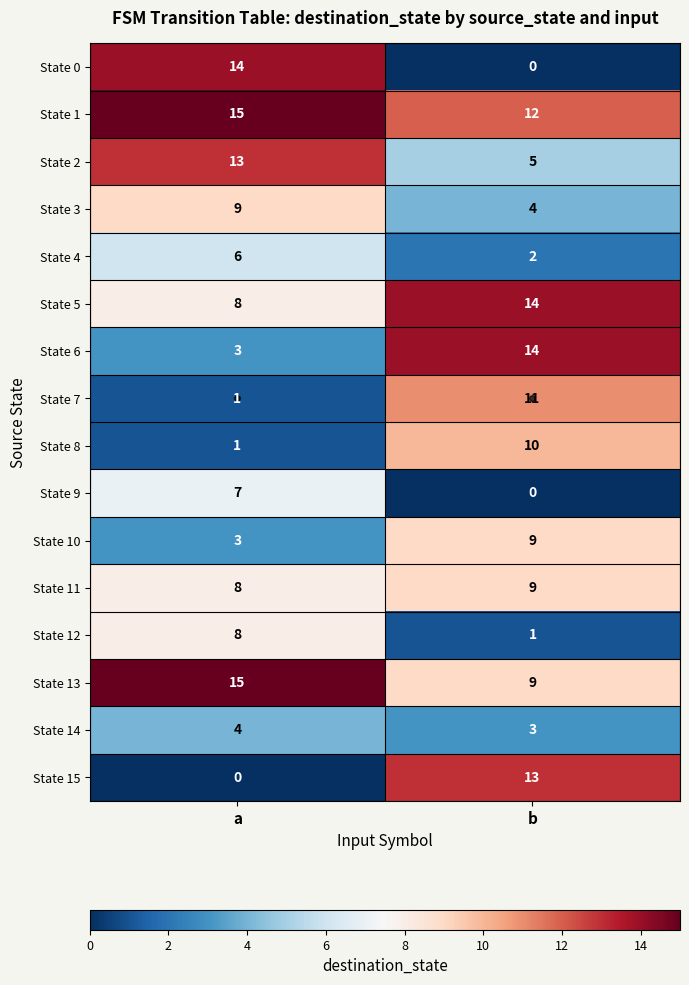

What is the difference between the highest and lowest values at a?

15